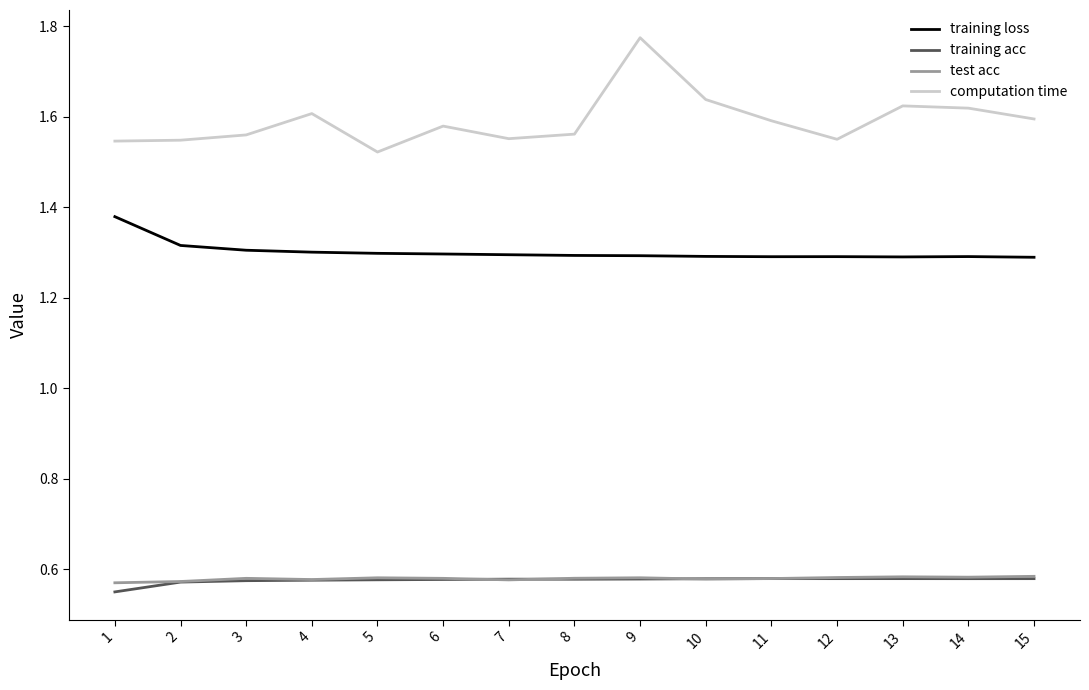

Is it true that computation time equals 1.6 at 7?

True